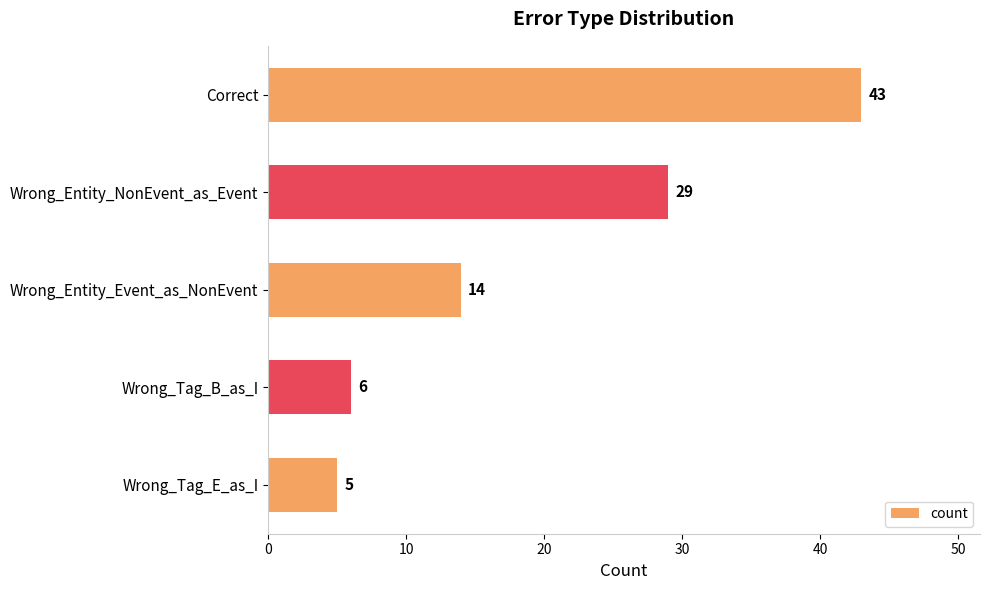

What is the change in value from Correct to Wrong_Tag_B_as_I?

-37